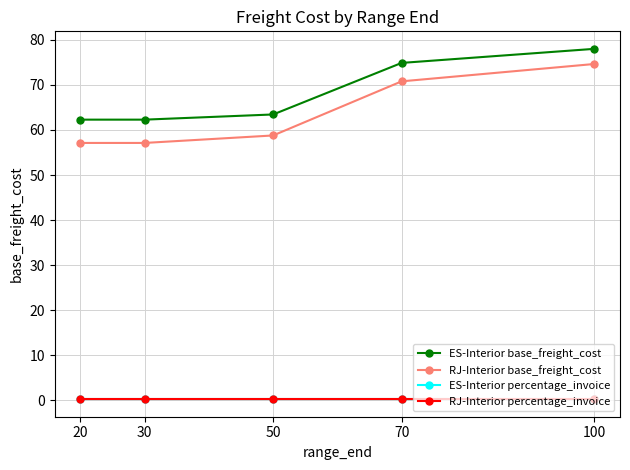

What is the greatest value displayed?

78.0